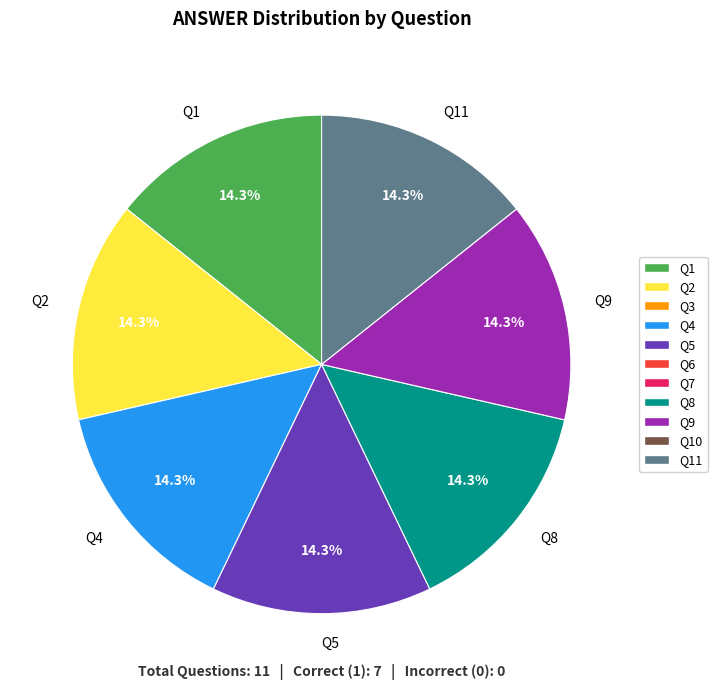

What is the ratio of the value at Q9 to the value at Q1?

1.0